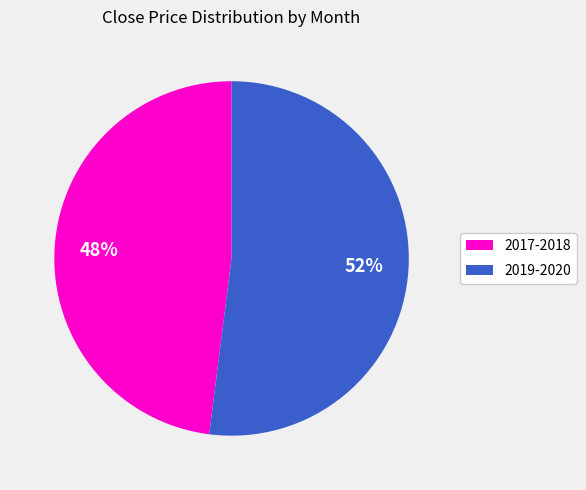

Do 2019-2020 and 2017-2018 together represent more than half of the pie?

Yes